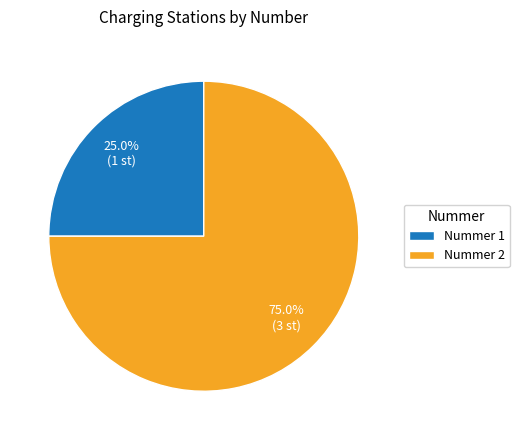

Between Nummer 2 and Nummer 1, which is larger?

Nummer 2